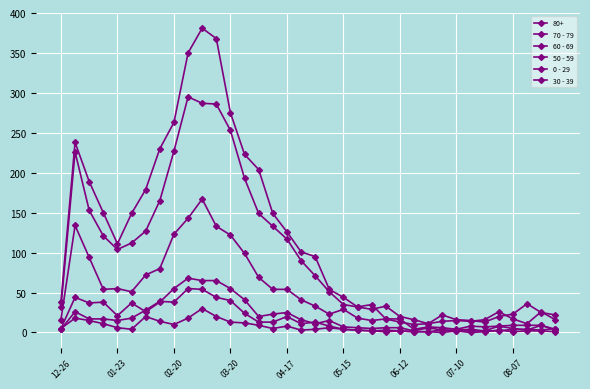

How many lines are shown in the chart?

6